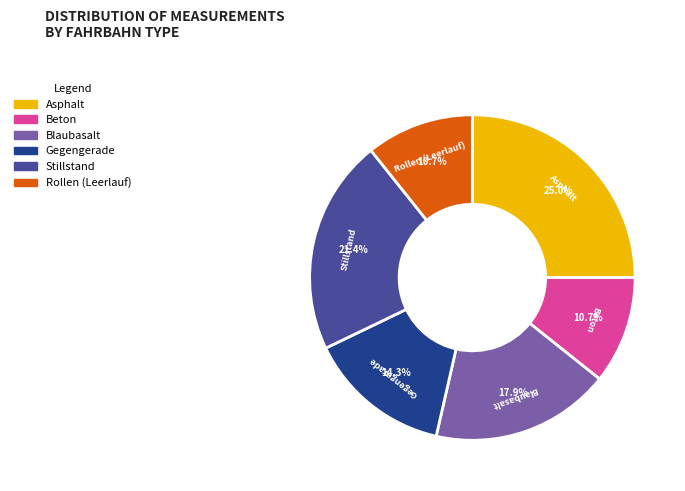

Is the sum of Blaubasalt and Beton greater than half?

No